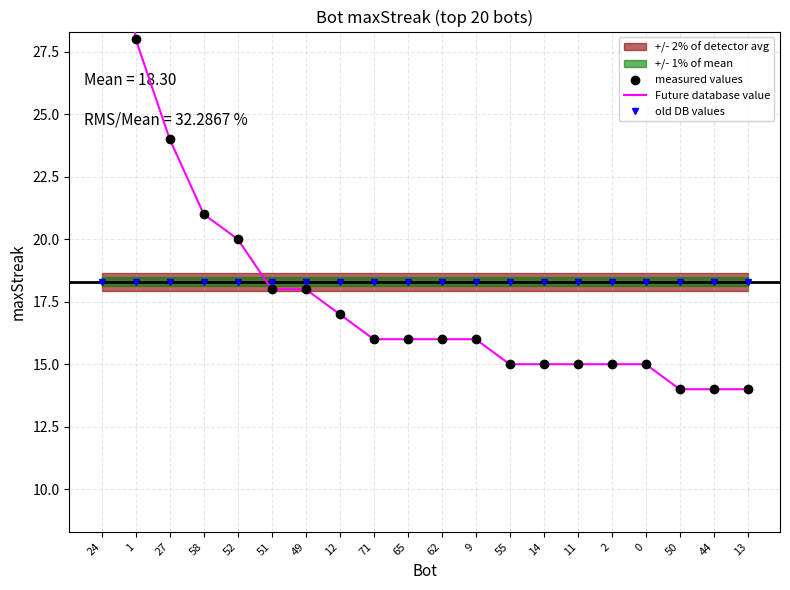

At which label is measured values closest to 26?

1